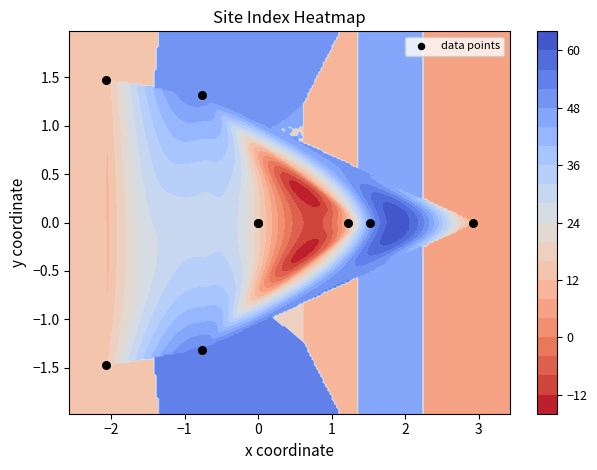

What is the difference between the second highest and second lowest values?

2.6